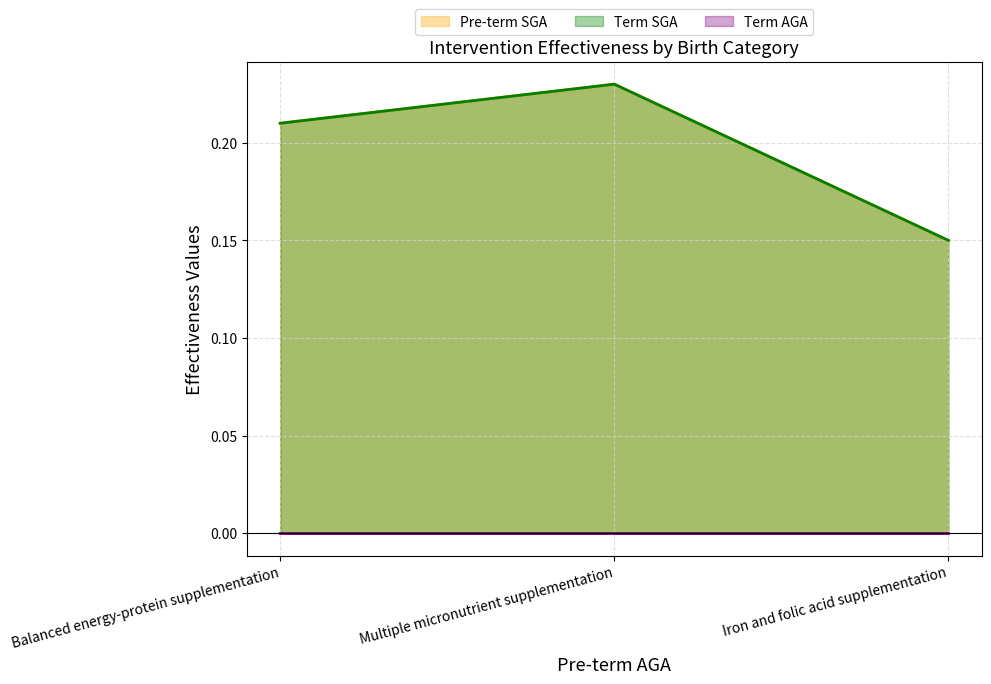

Read the Pre-term SGA value at Iron and folic acid supplementation.

0.1